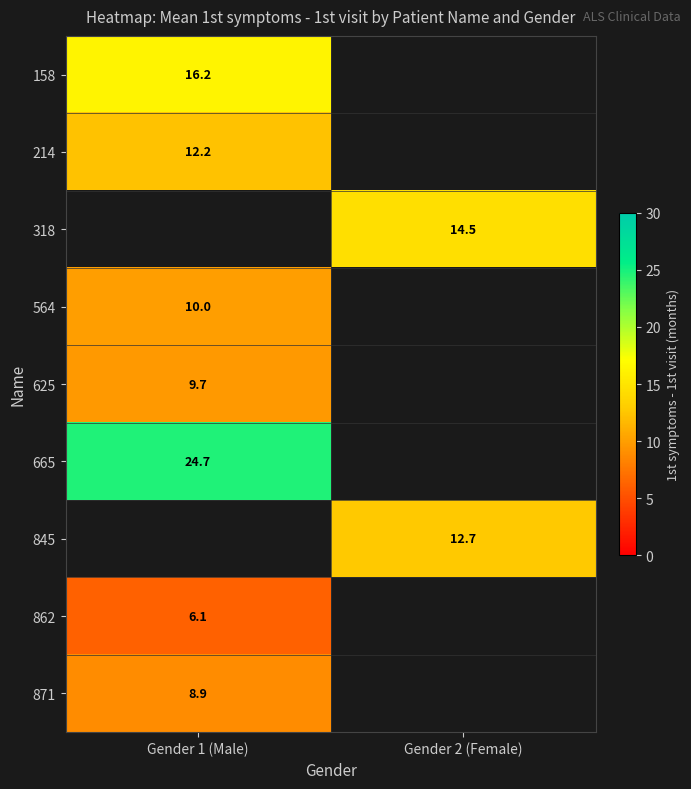

Is it true that 158 equals 27.3 at Gender 1 (Male)?

False